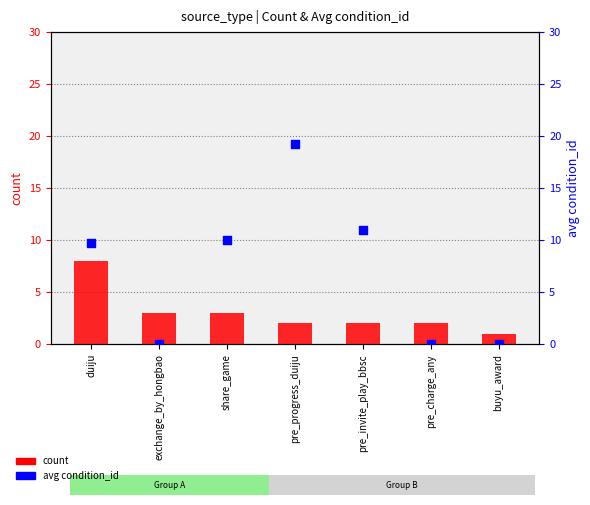

At which category is the sum across all series the highest?

pre_progress_duiju